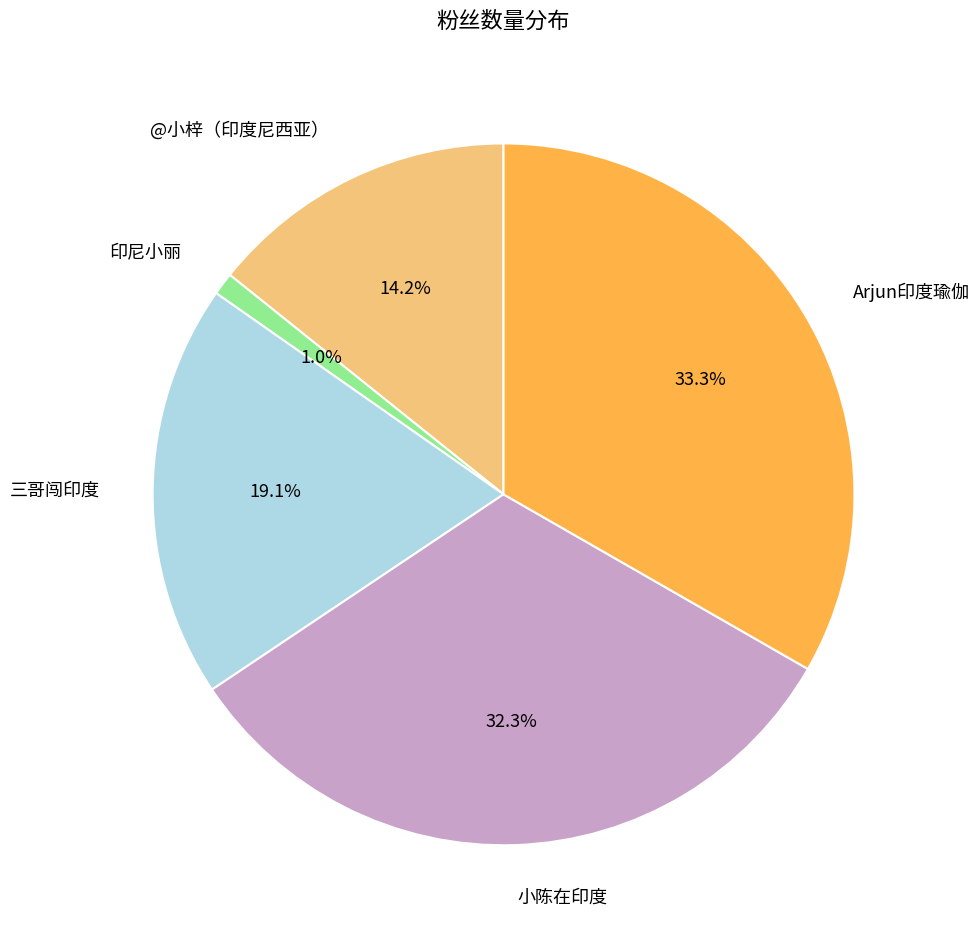

To the nearest percent, what portion does @小梓（印度尼西亚） represent?

14%